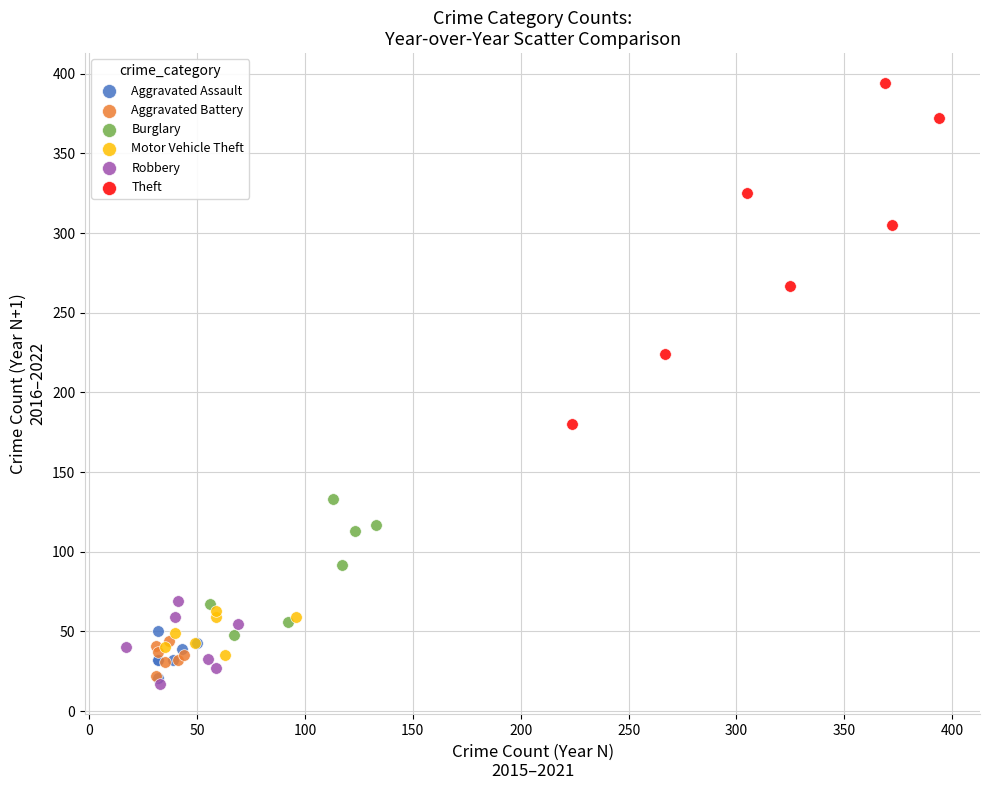

Which series has the largest Y range (max minus min)?

Theft